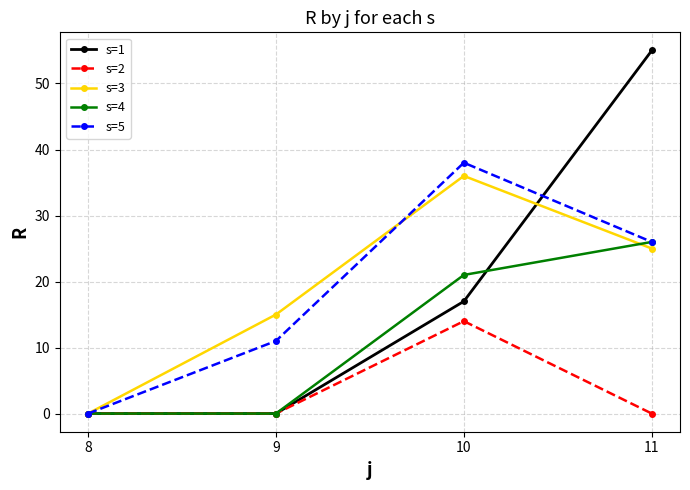

Count the number of data series in this chart.

5